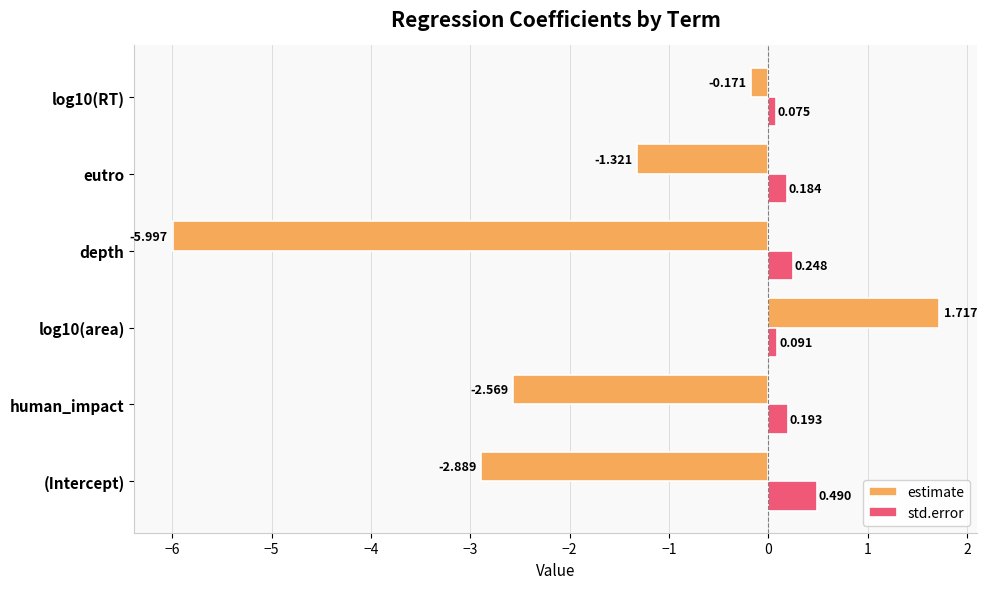

What is the average value of the estimate series?

-1.9